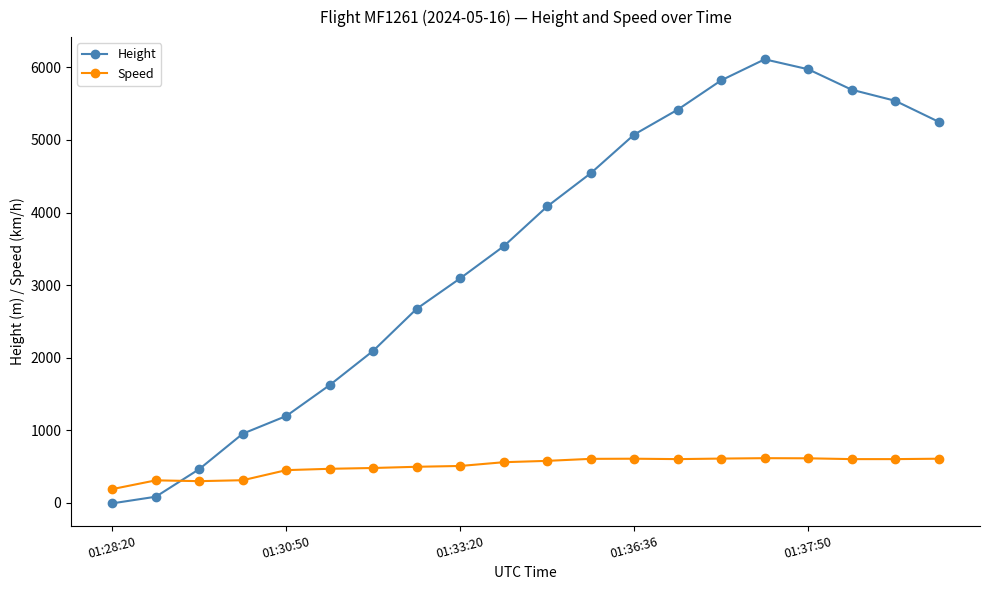

How many times do Height and Speed cross each other?

1